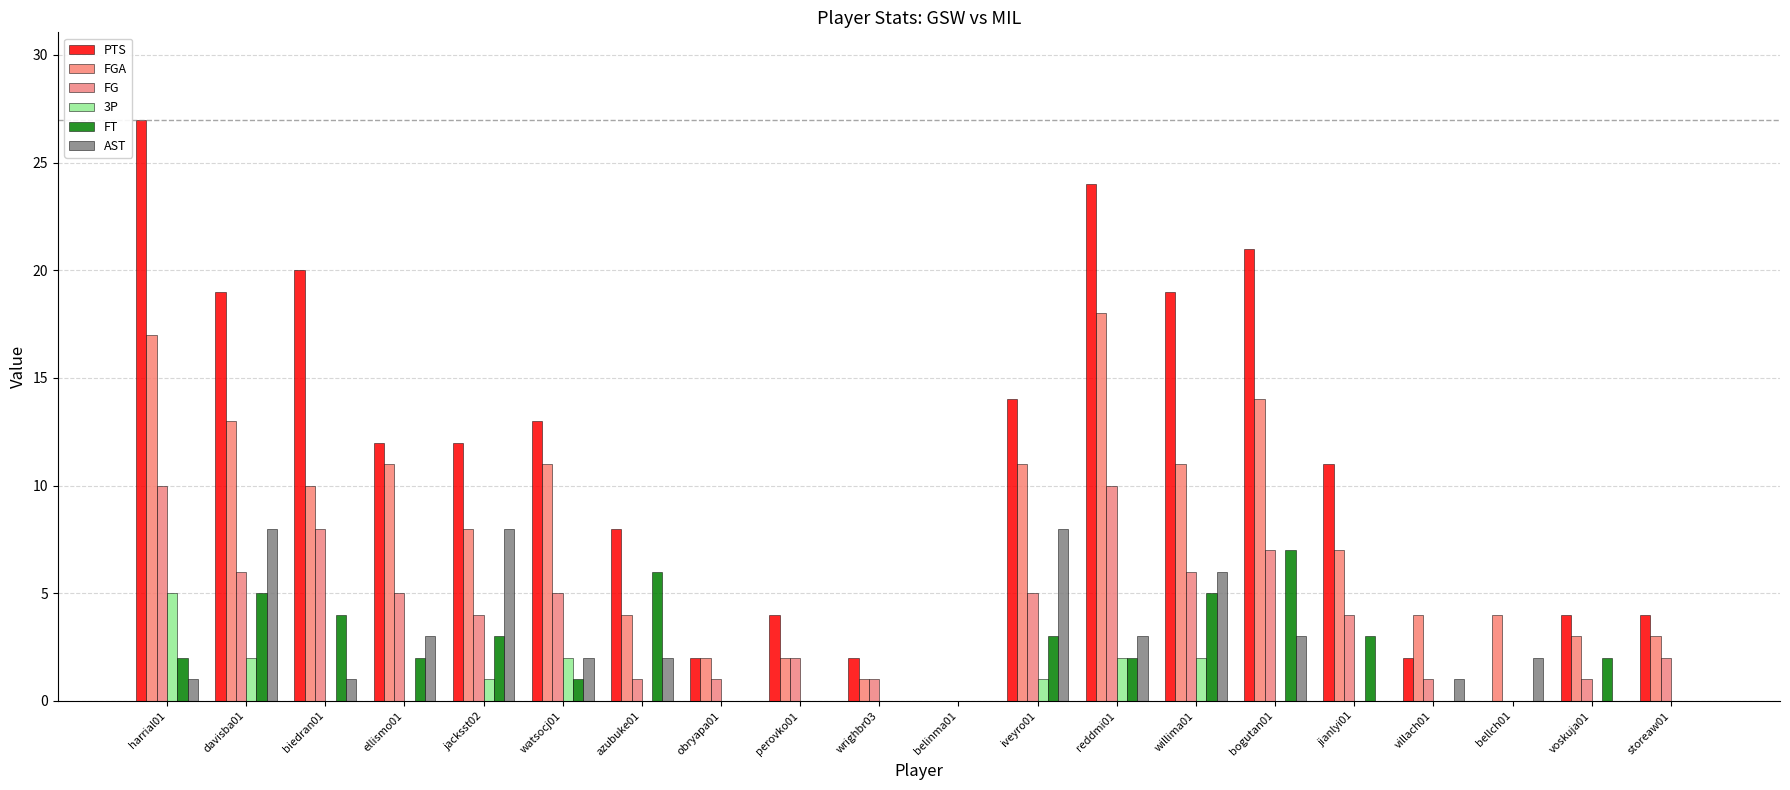

How many series are shown in this chart?

6